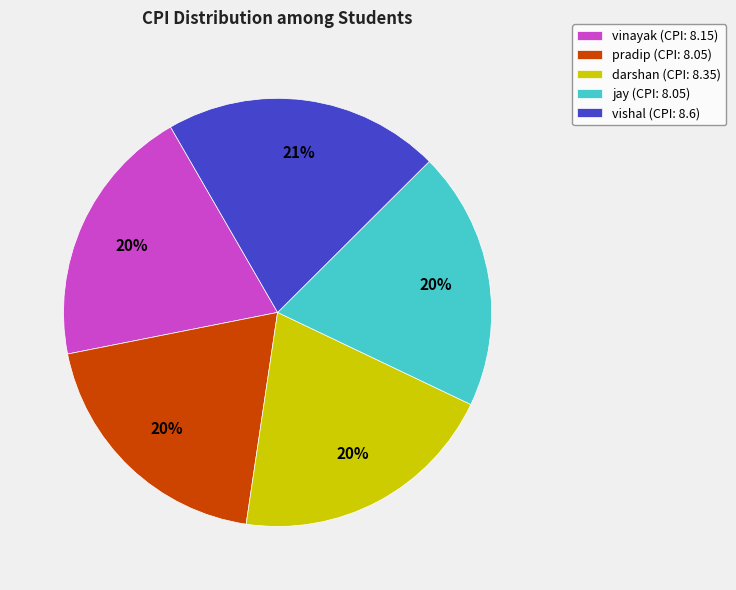

Does any single category account for the majority?

No